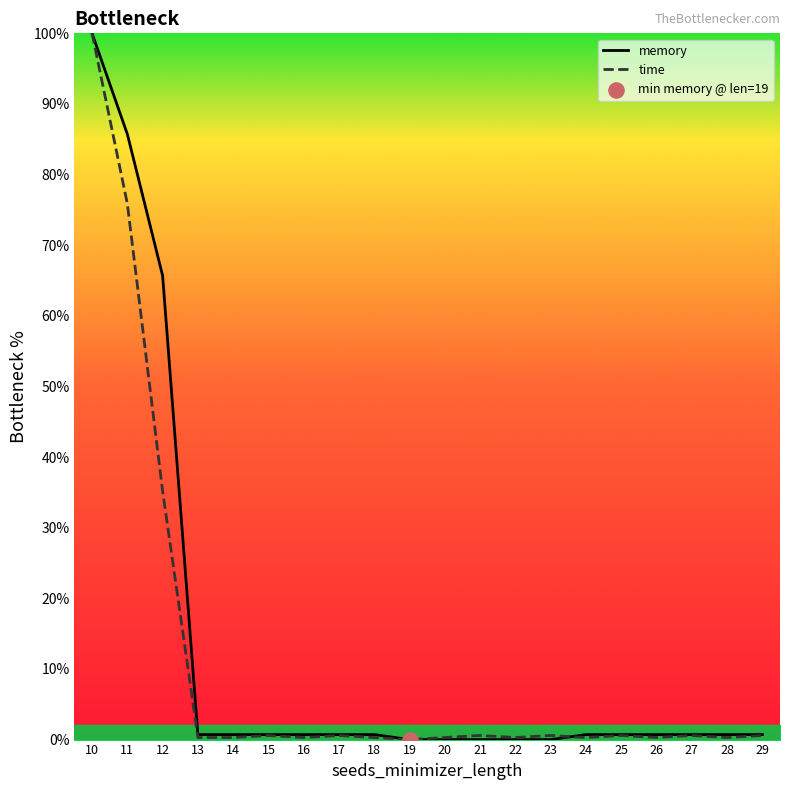

At how many categories does at least one series exceed 1?

3